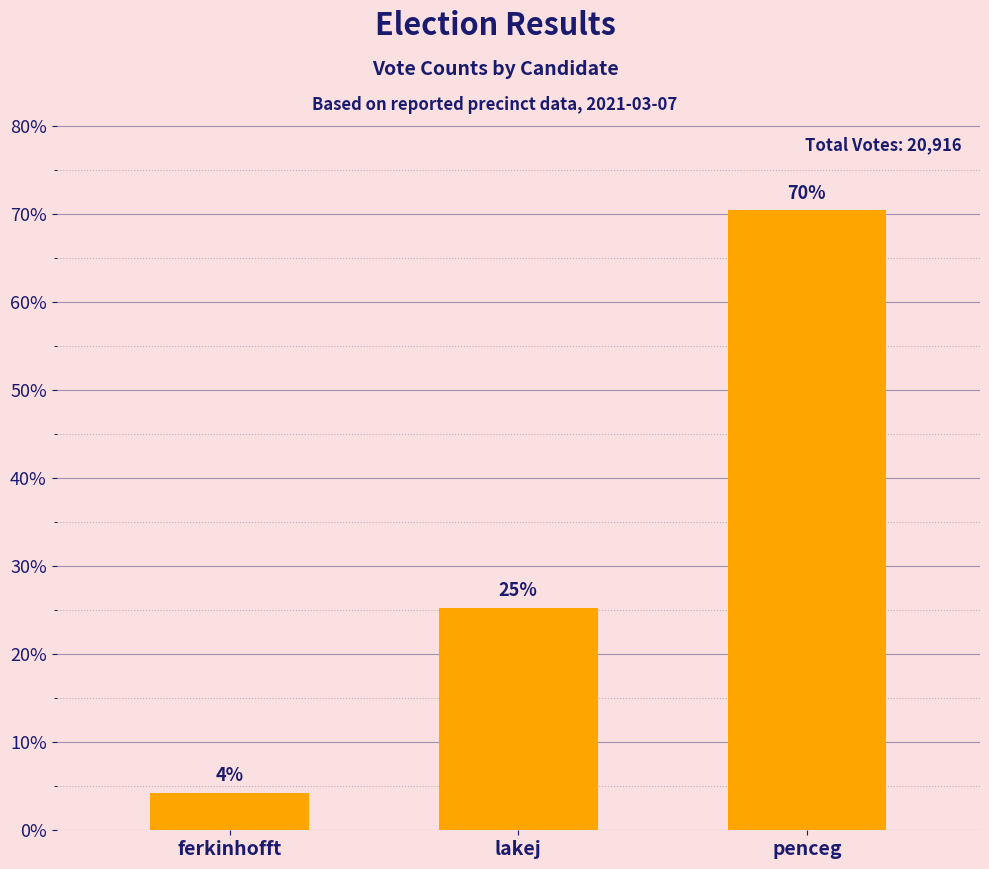

What is the value of the 2nd bar from the left?

5287